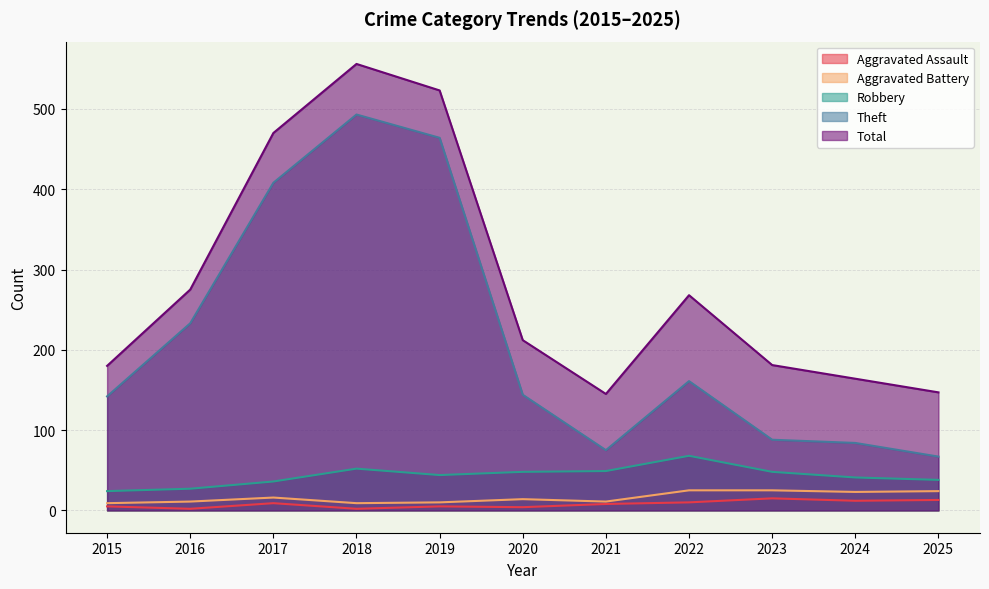

The Theft series shows 119 at 2025. True or false?

False